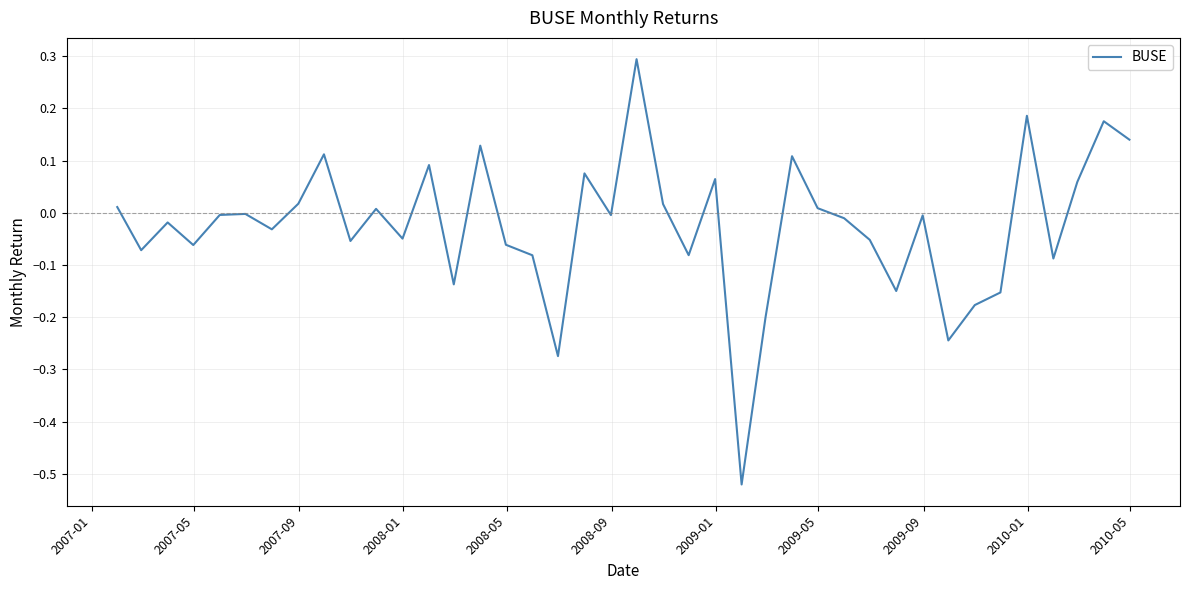

What is the greatest value displayed?

0.3